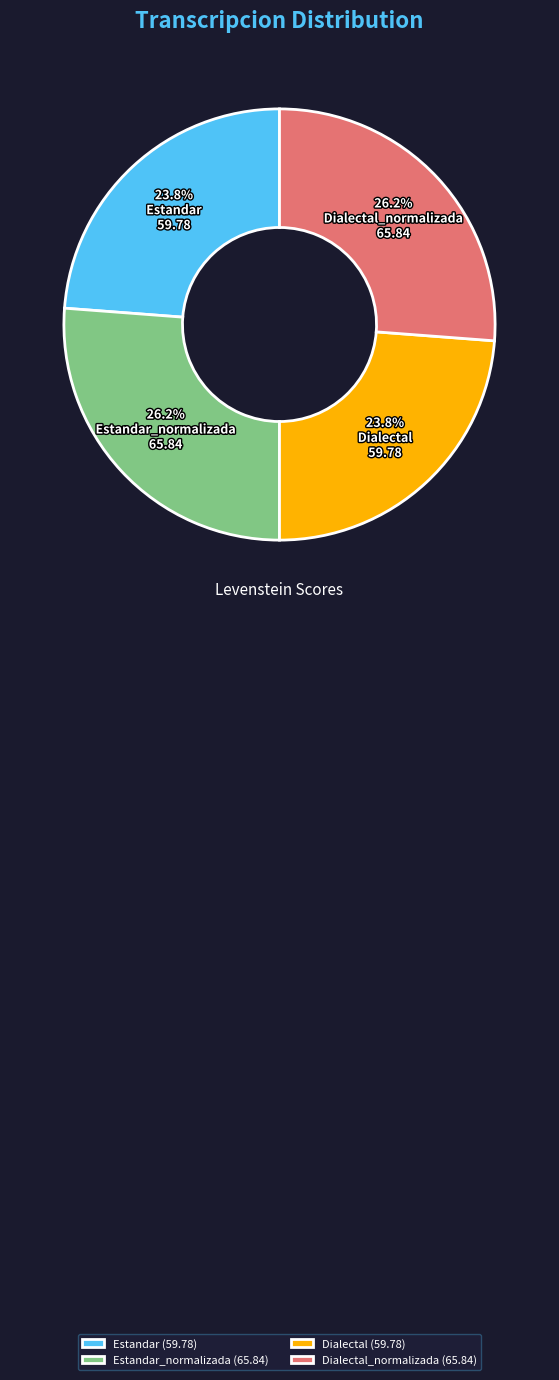

Is it true that Dialectal_normalizada is 26% of the pie?

True